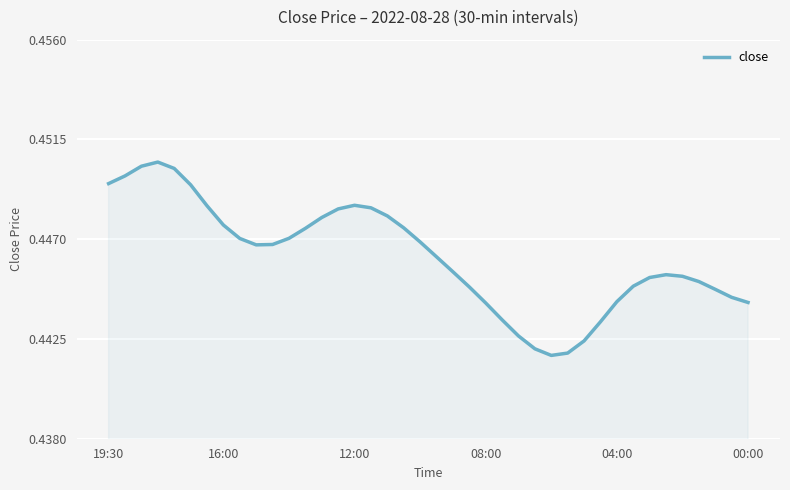

Is this an area chart (filled region under the line)?

Yes